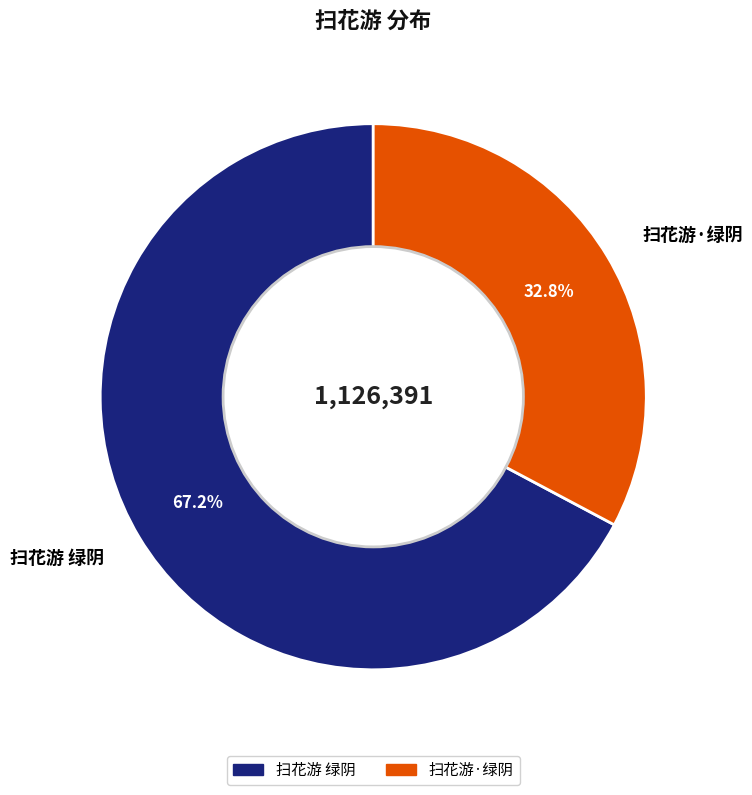

Is there any slice that represents more than half of the pie?

Yes